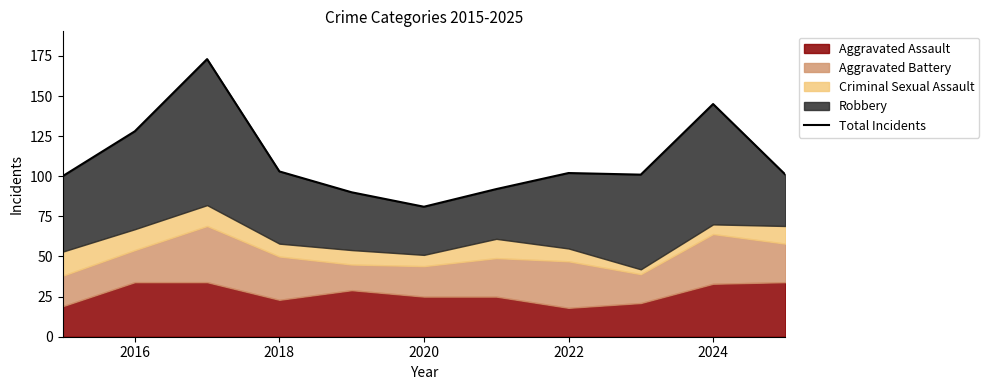

The value at 2024 is 145. True or false?

True